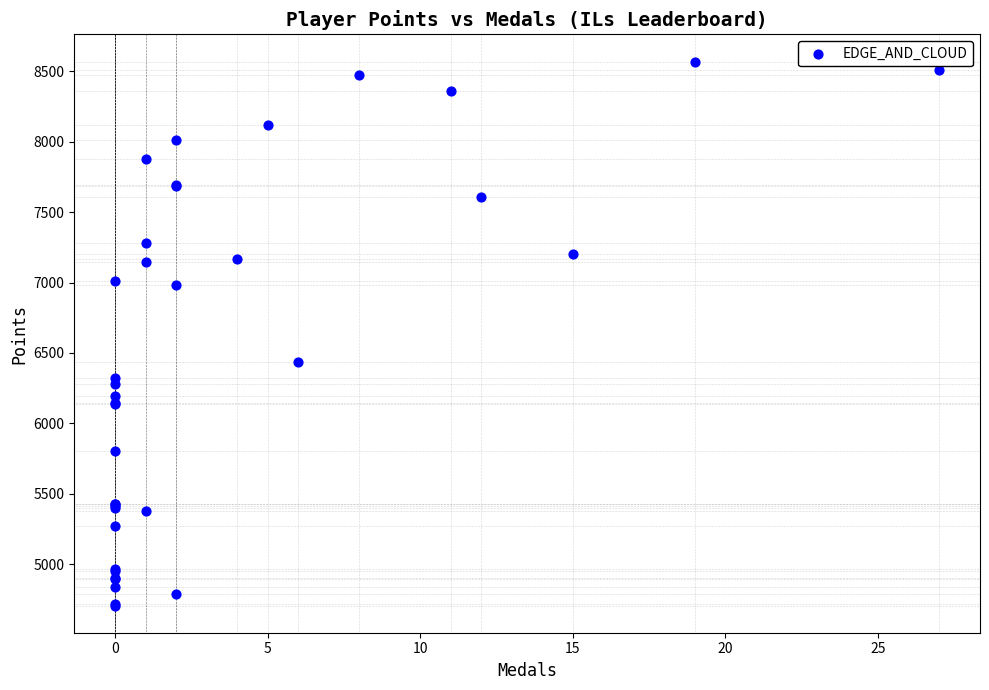

What Y value in the scatter plot is closest to 6638?

6434